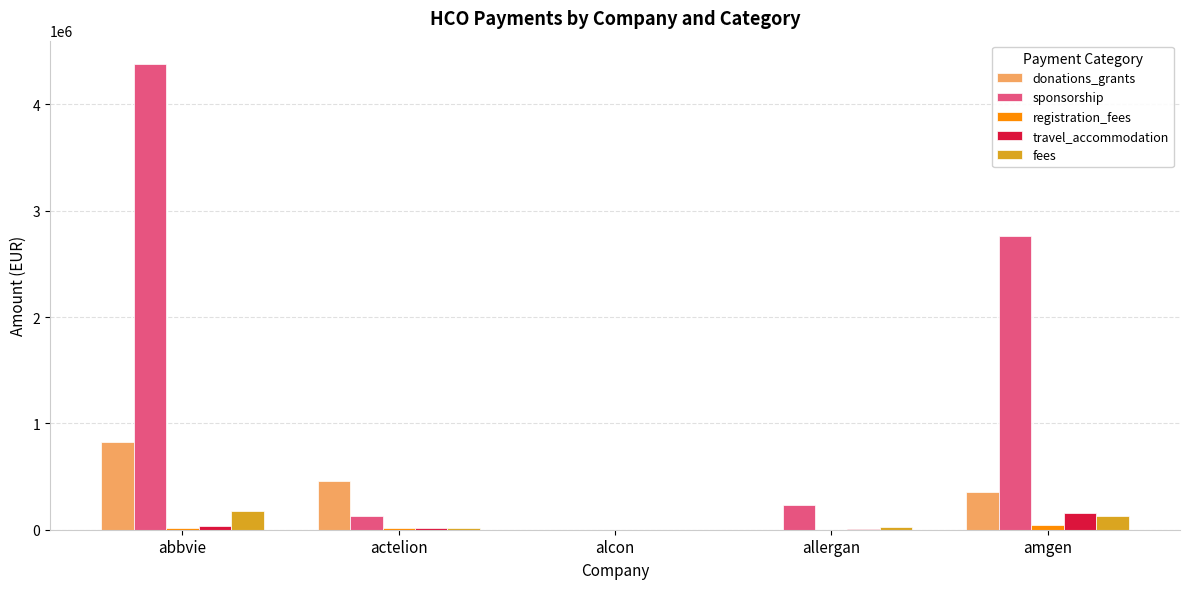

Which series changed the most between actelion and alcon?

donations_grants